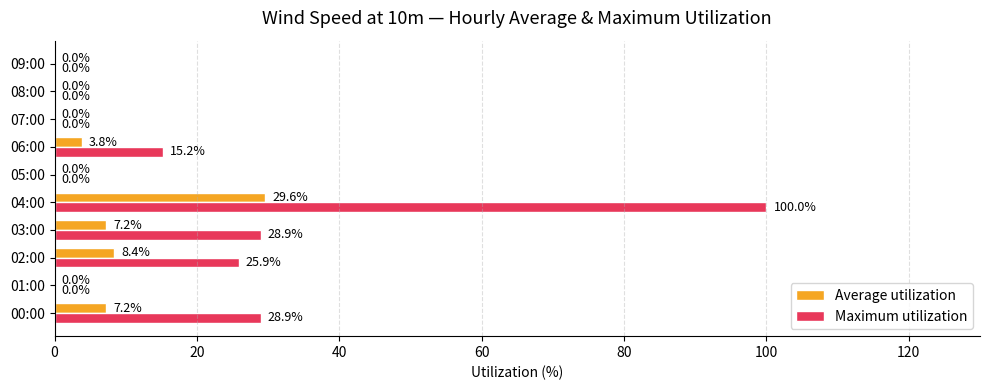

At which category does the chart reach its peak across all series?

04:00